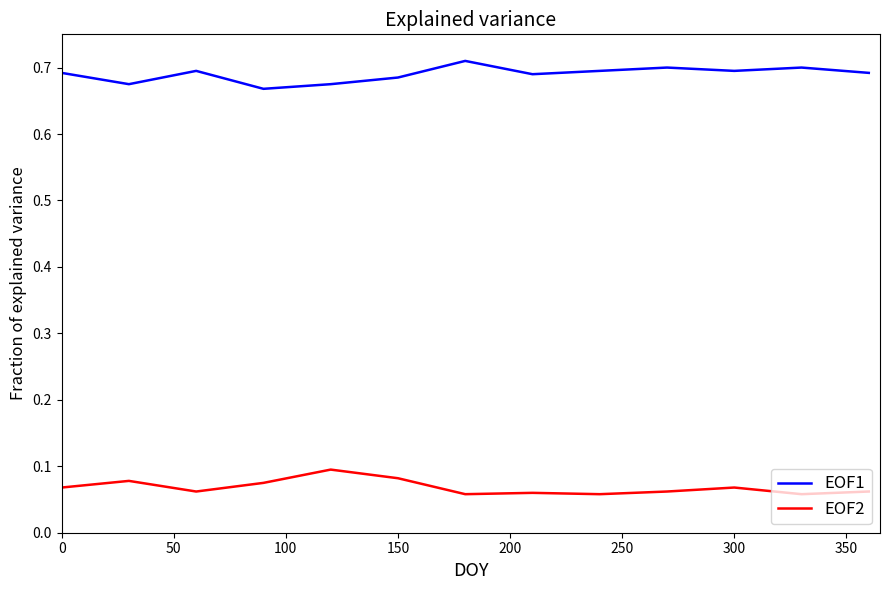

What is the sum of all EOF1 values?

9.0